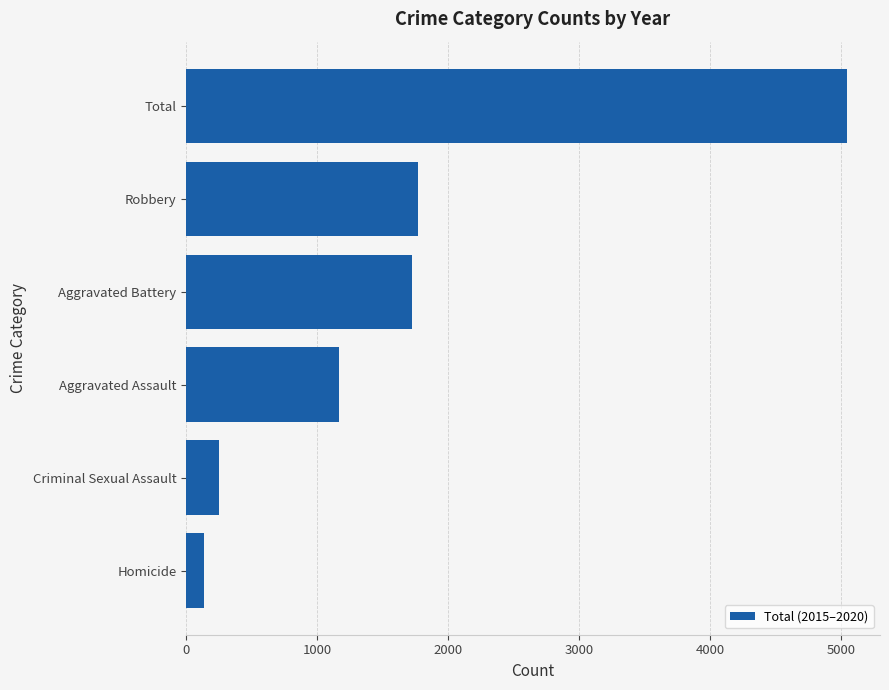

What is the change in value from Robbery to Homicide?

-1630